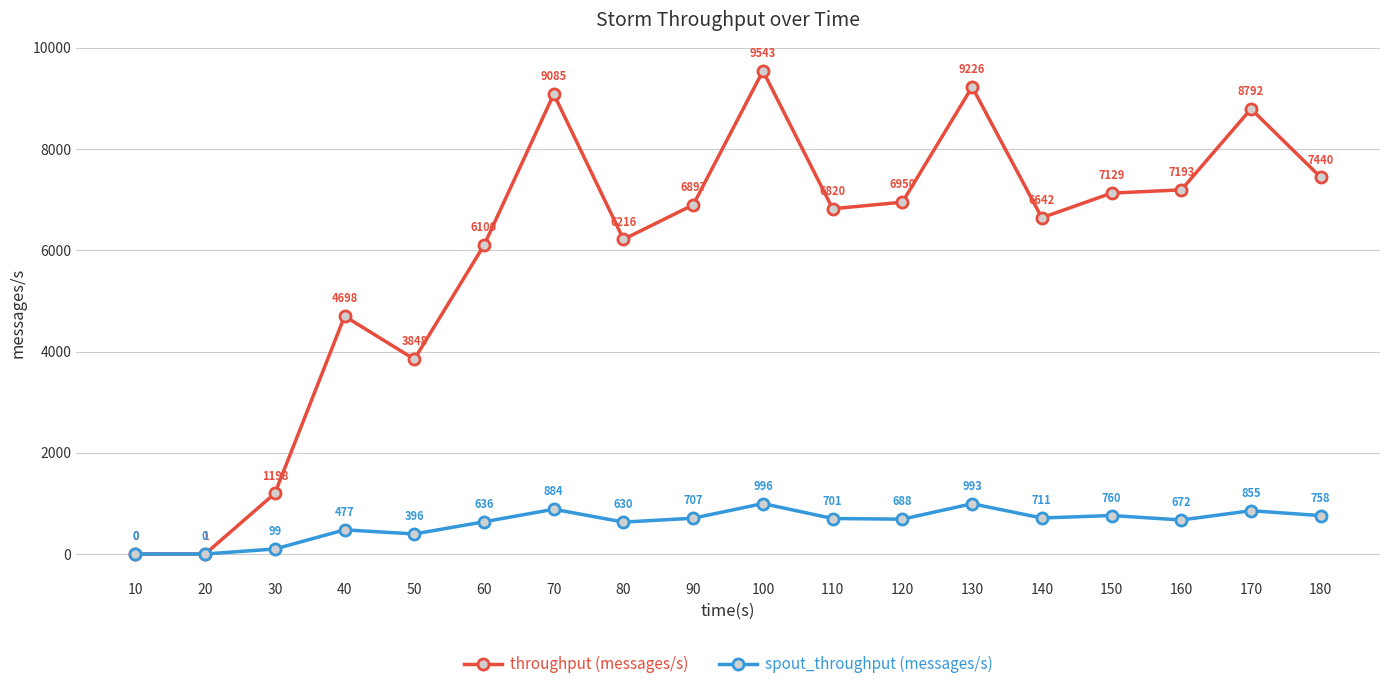

What are all the series names shown in the legend?

throughput (messages/s), spout_throughput (messages/s)